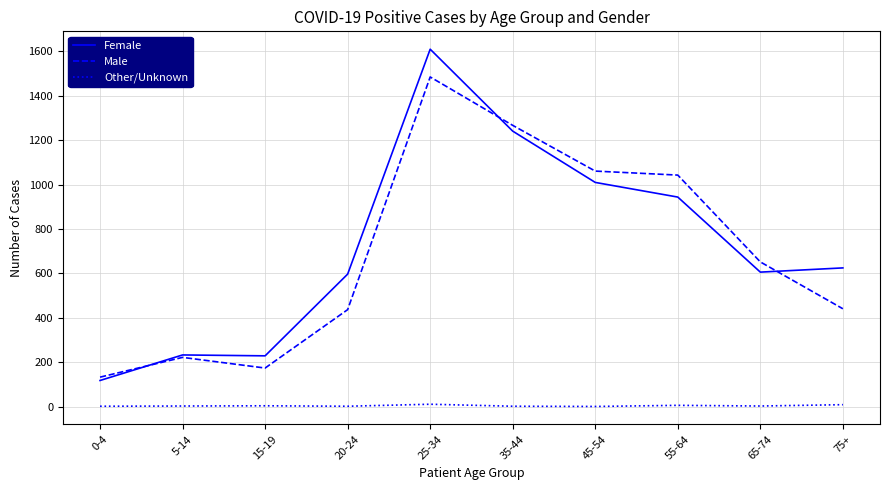

Which series changed the most between 15-19 and 55-64?

Male